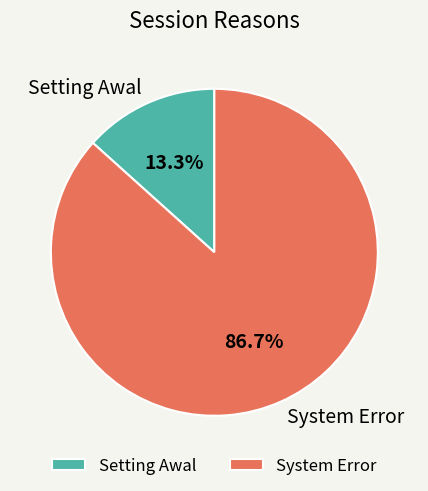

Is it true that System Error is 87% of the pie?

True